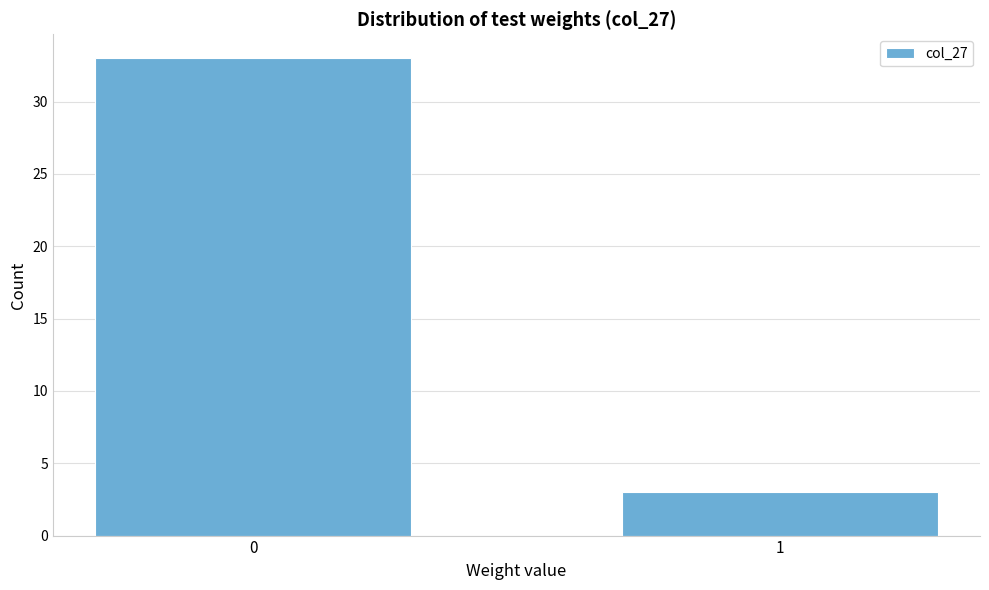

Reading right to left, extract all data points from this chart.

1=3	0=33